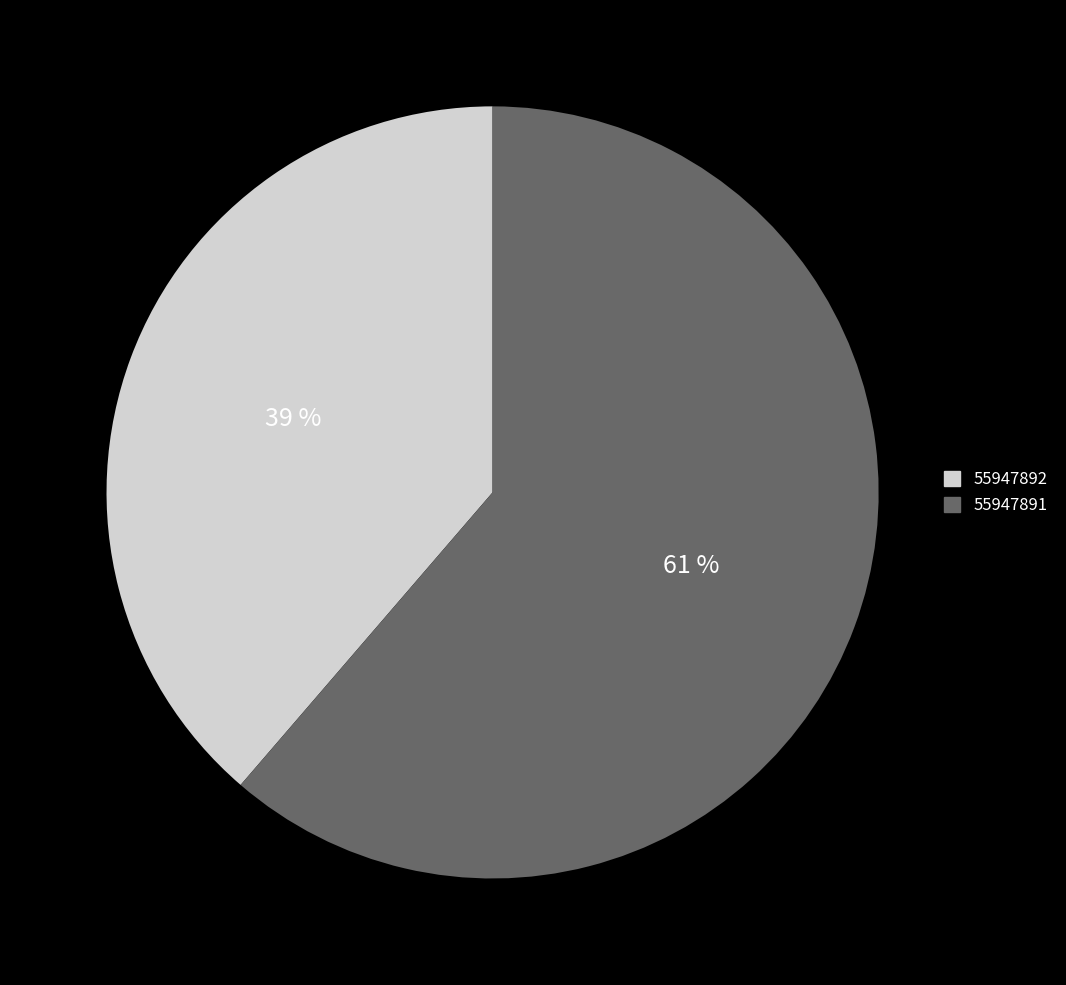

Is it true that 55947891 is 72% of the pie?

False